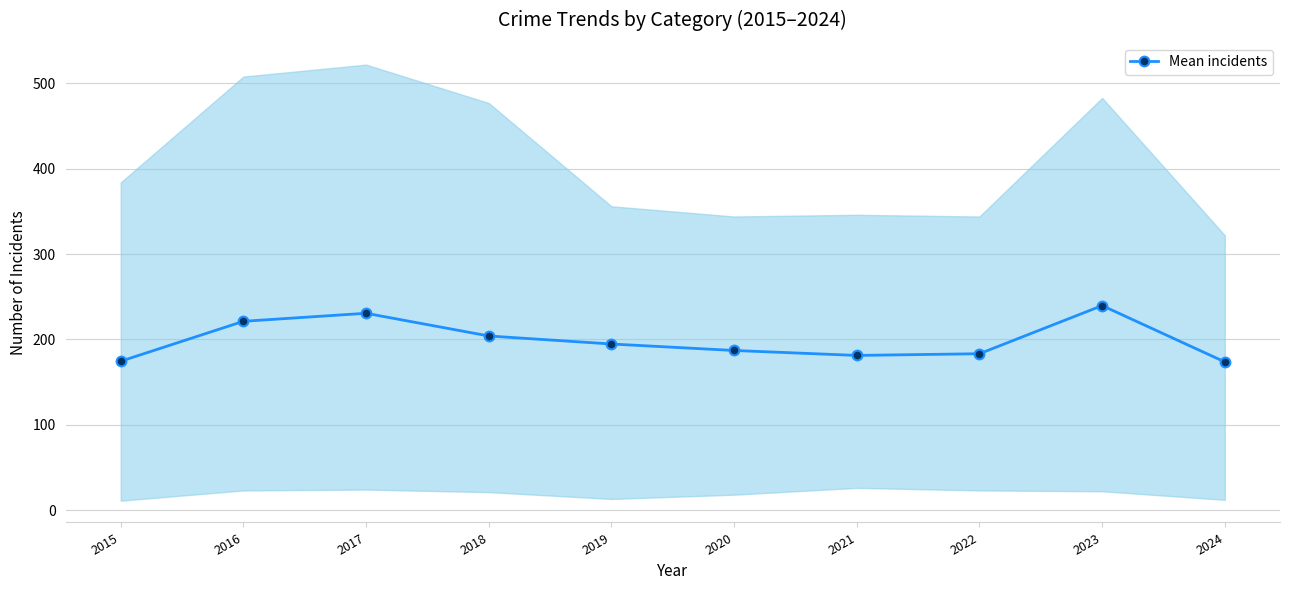

How many data points are less than 194?

5